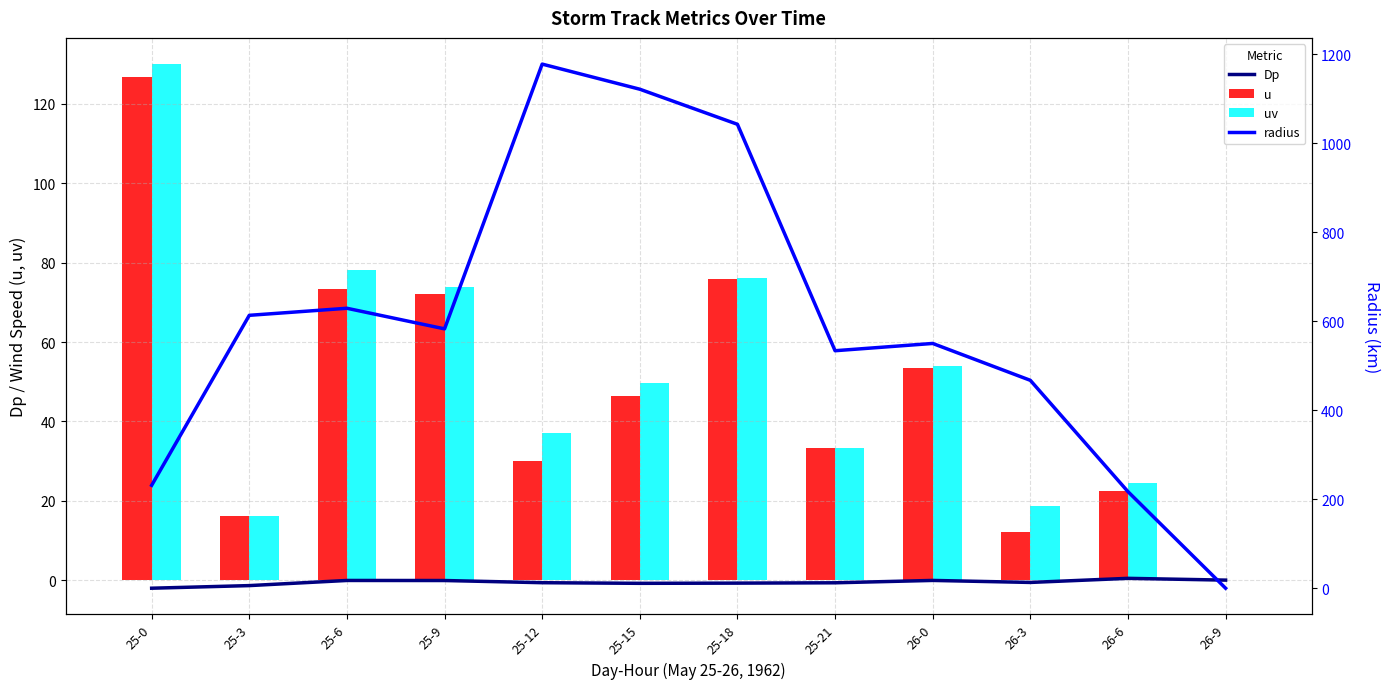

What position from the left is 25-18?

7